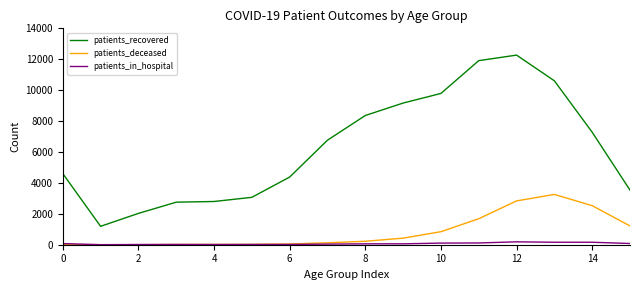

True or false: patients_recovered and patients_in_hospital cross at least once.

False